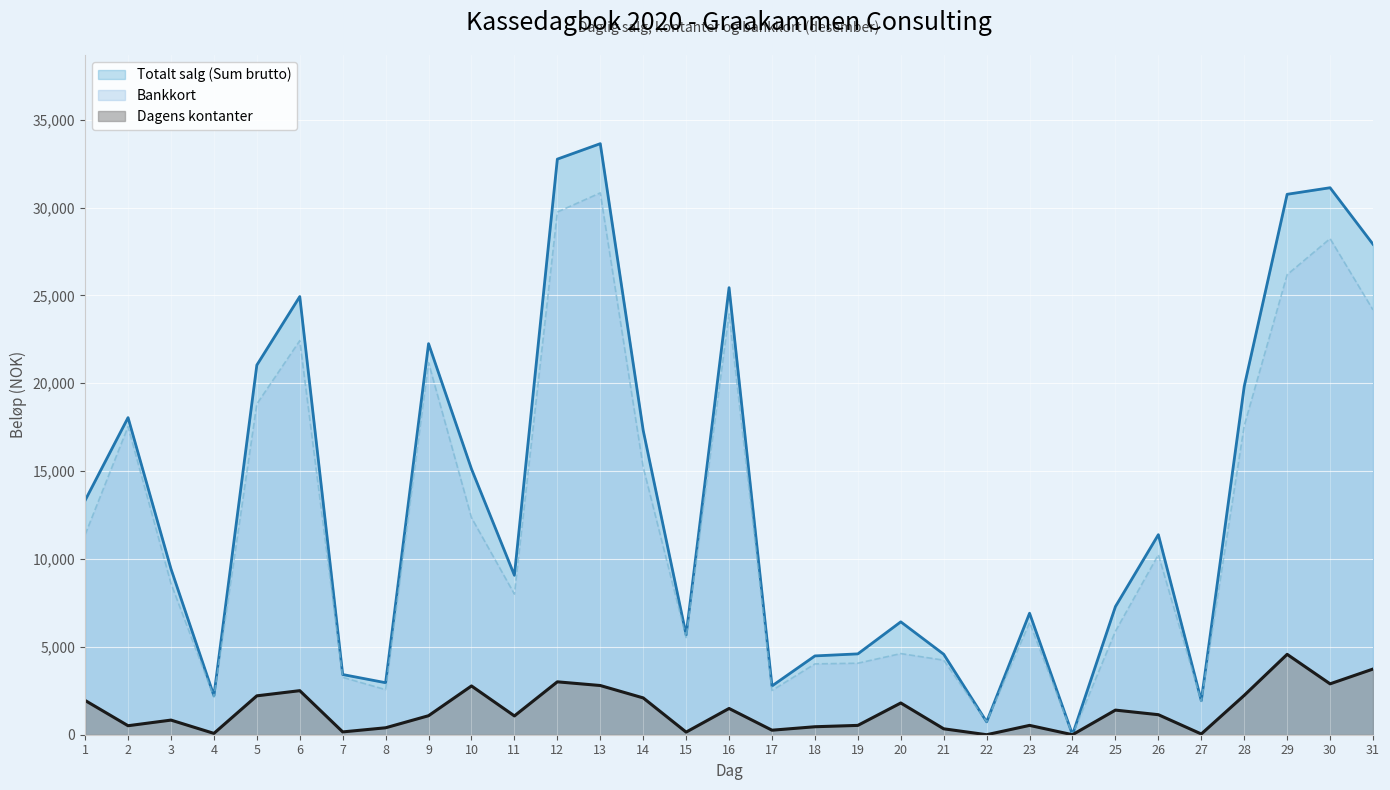

Between 15 and 21, which is larger?

15